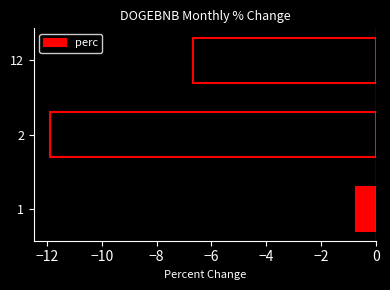

What is the sum of the values at 2 and 12?

-18.6